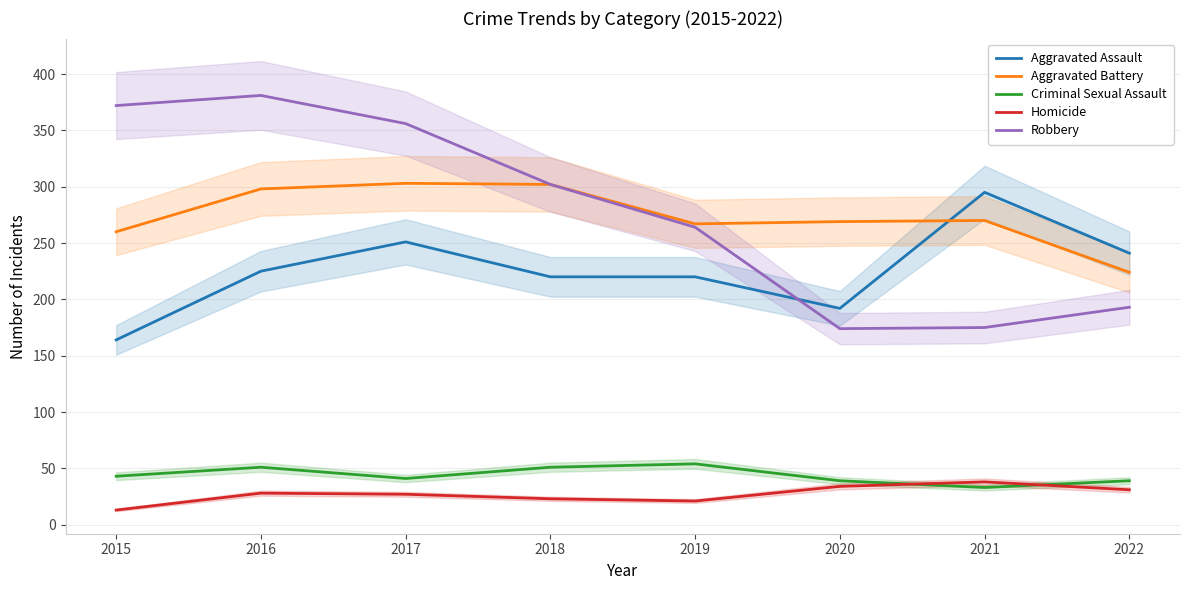

What is the maximum value for Robbery?

381